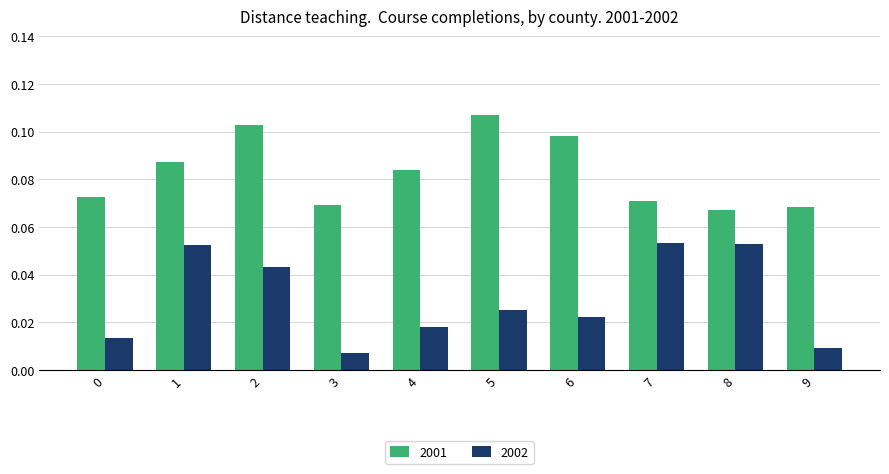

Rank the series by their maximum value, from highest to lowest.

2001, 2002